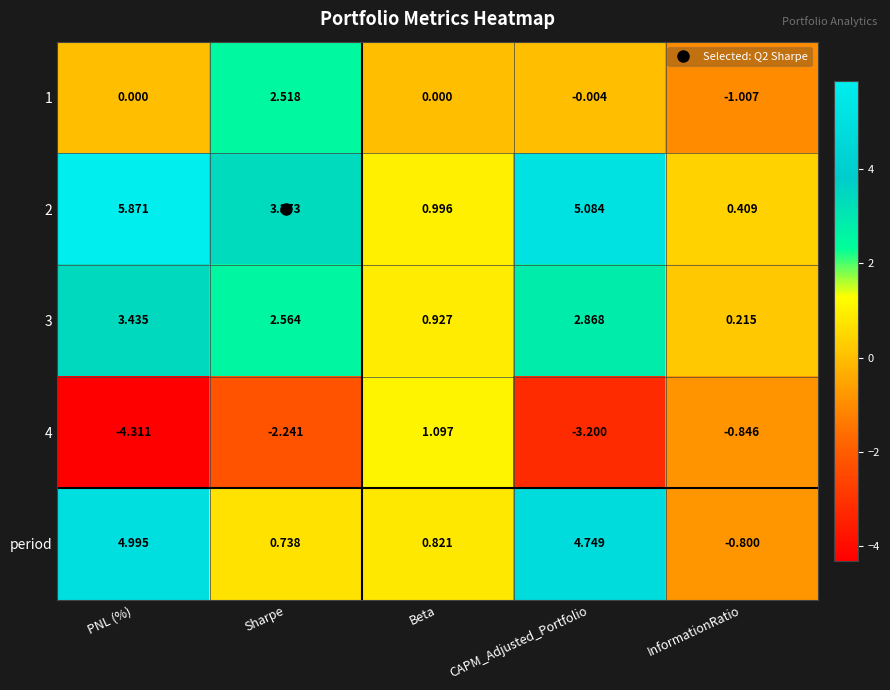

Which label corresponds to the smallest value in the chart?

PNL (%)